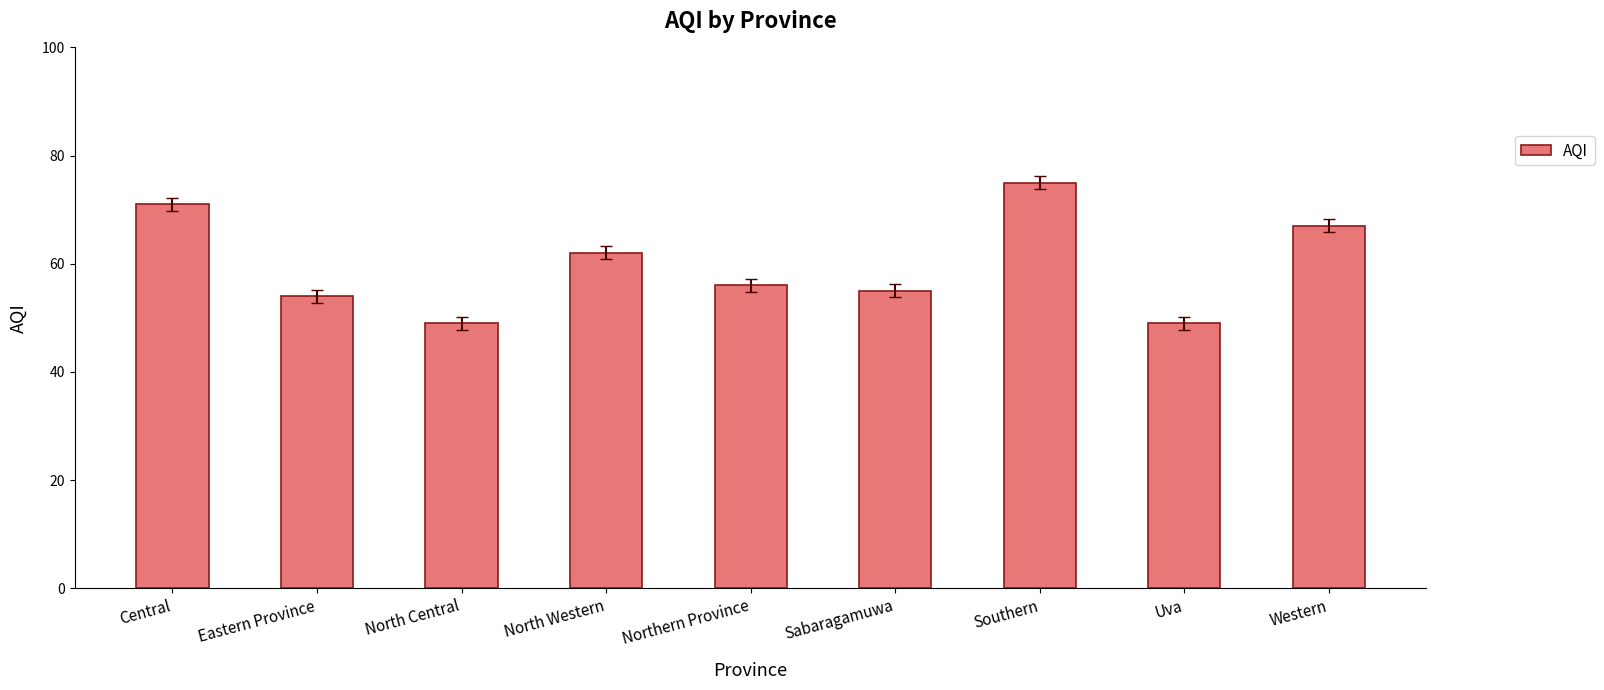

Reading right to left, what are all the values shown in this chart?

67	49	75	55	56	62	49	54	71